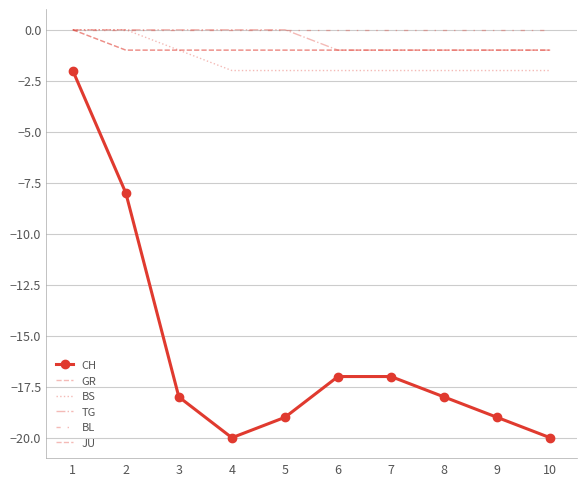

True or false: BS and CH intersect in this chart.

False